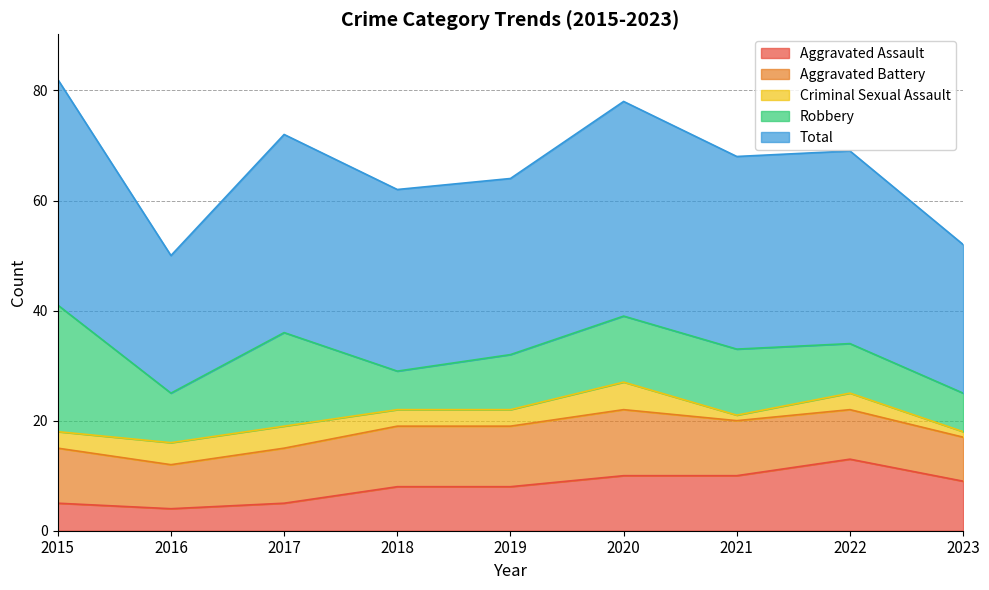

What is the maximum value for Criminal Sexual Assault?

5